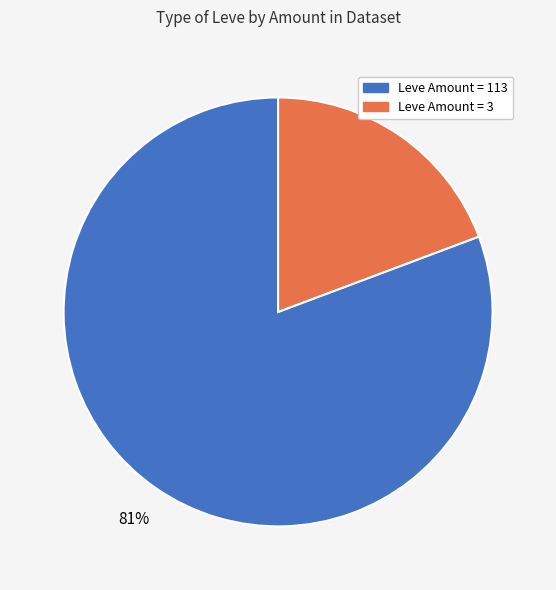

Does any single category account for the majority?

Yes